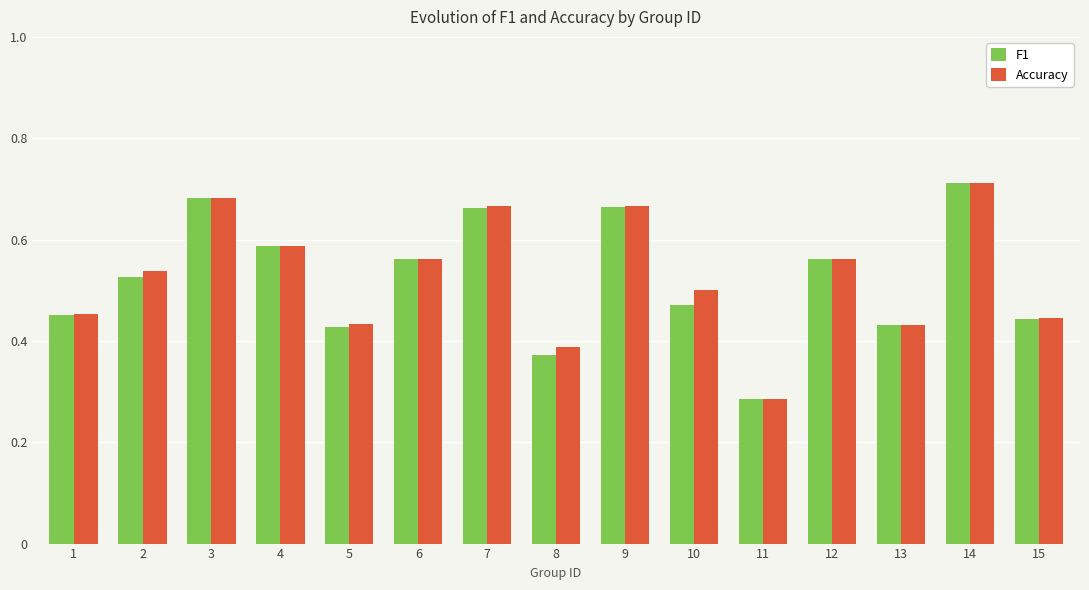

Which category has the highest value across all series?

14